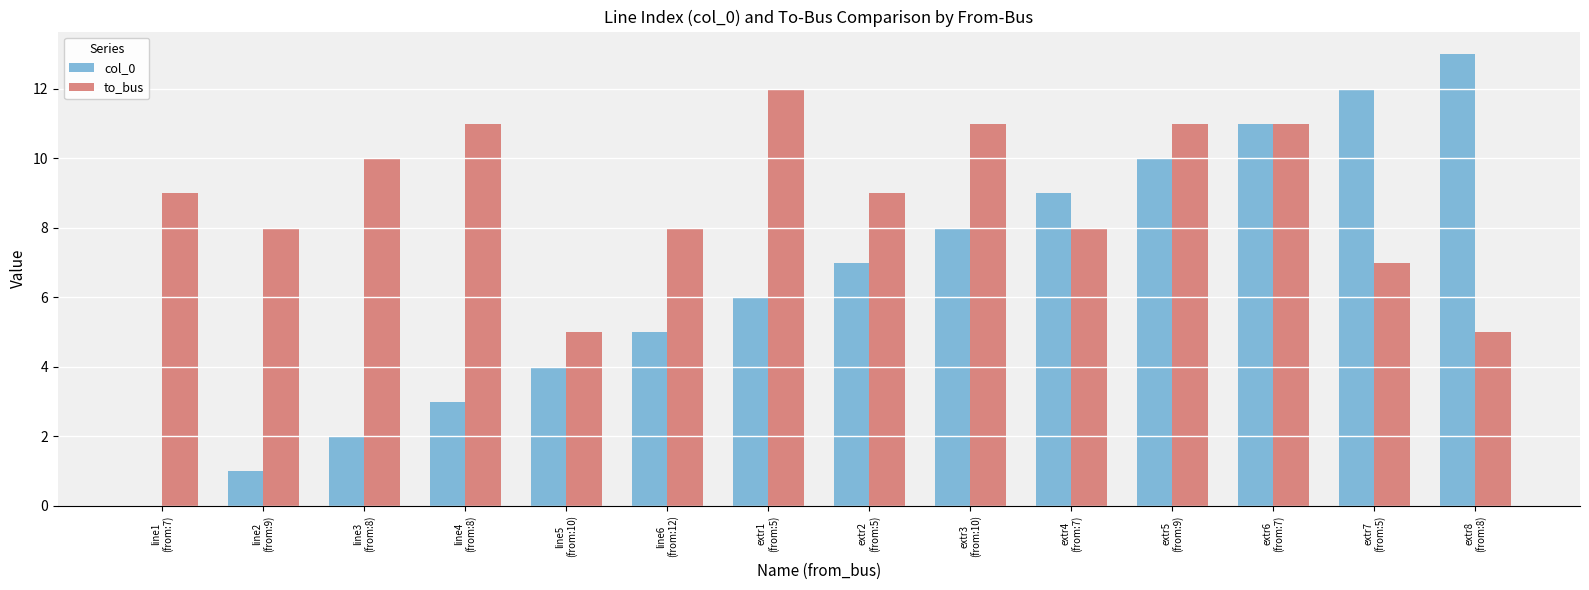

Reading left to right, list all the values displayed in this chart.

col_0: 0	1	2	3	4	5	6	7	8	9	10	11	12	13
to_bus: 9	8	10	11	5	8	12	9	11	8	11	11	7	5